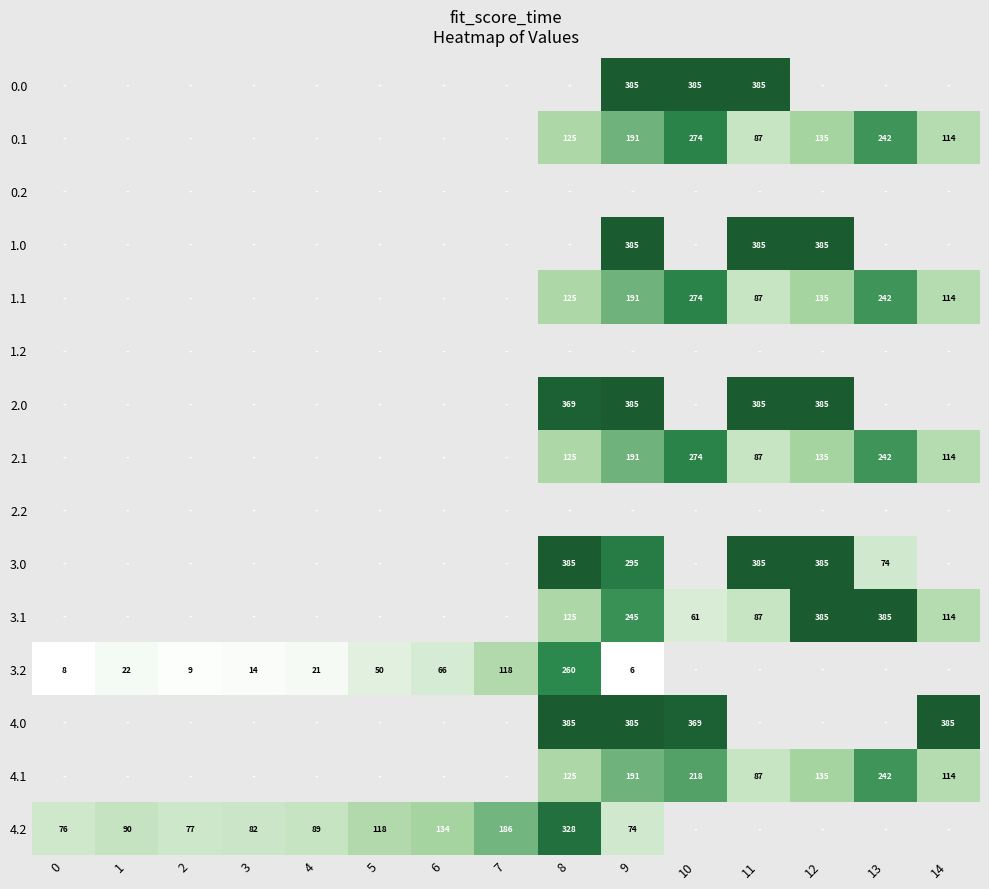

True or false: 1.0 has a value of 385 at 12.

True